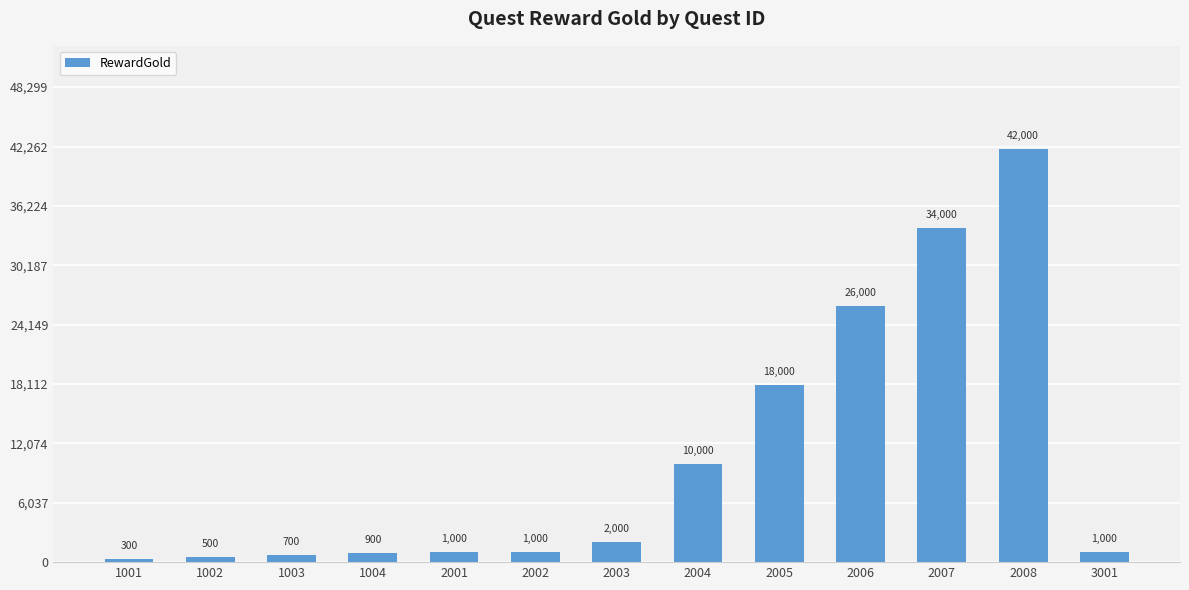

Which label corresponds to the smallest value in the chart?

1001